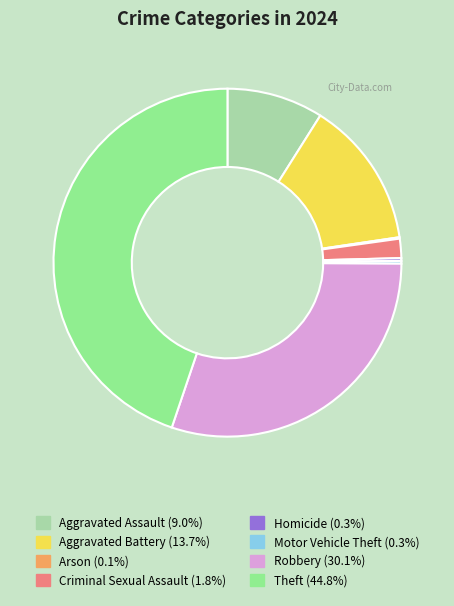

What is the largest slice in the pie chart?

Theft